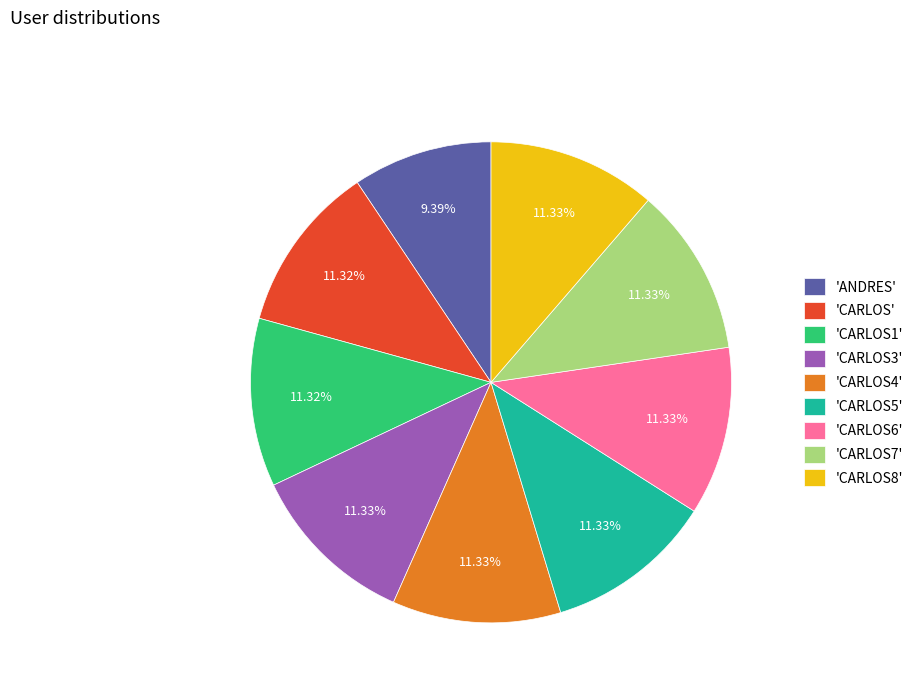

Do 'CARLOS3' and 'CARLOS1' together represent more than half of the pie?

No